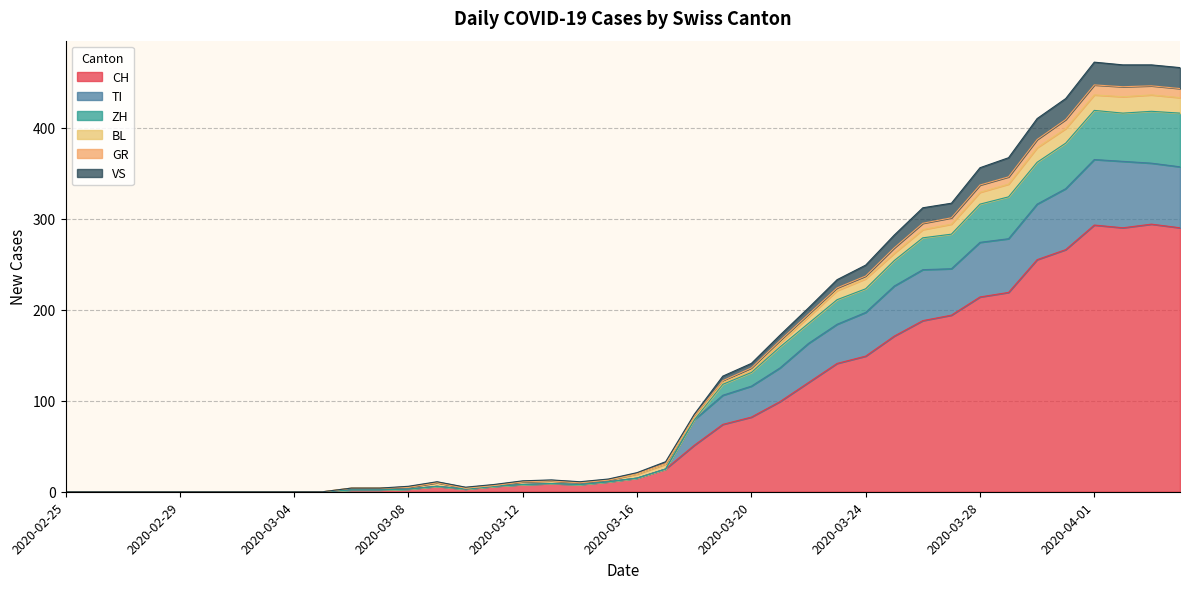

What is the label of the 3rd point from the right?

2020-04-02